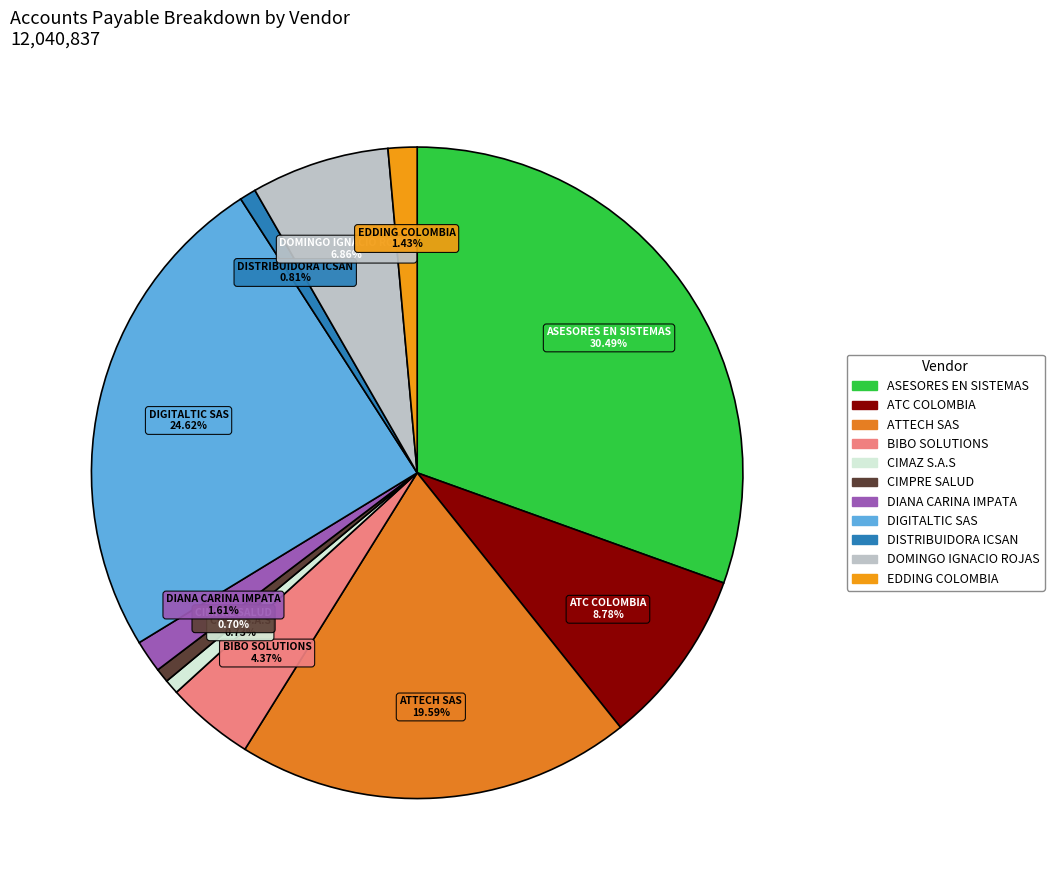

To the nearest percent, what is the average slice percentage?

9%